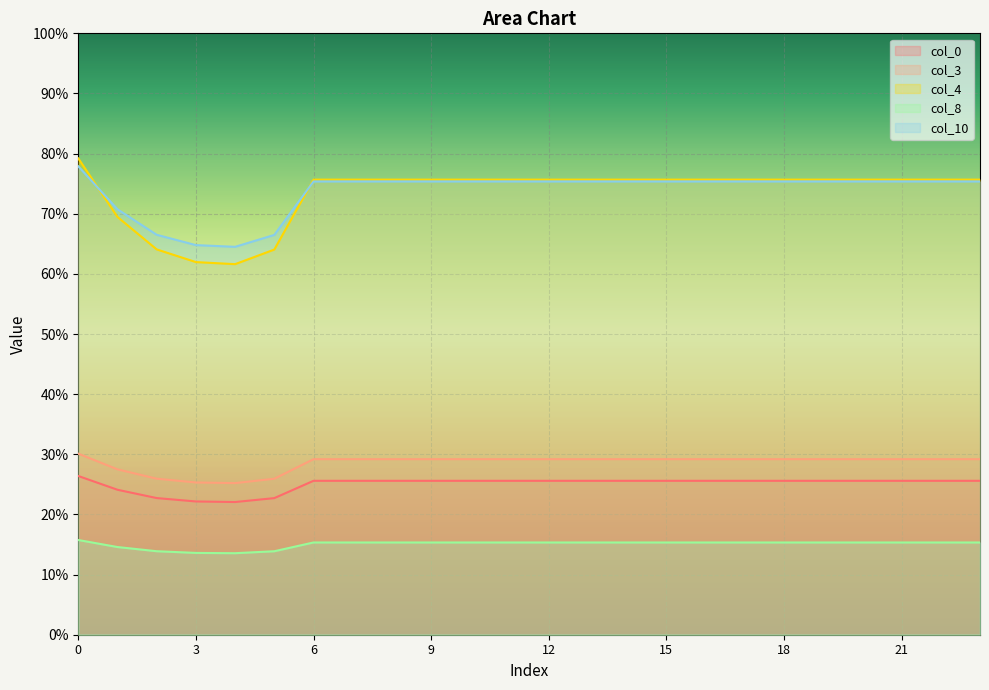

True or false: col_10 has more than 2 interior local peaks.

False